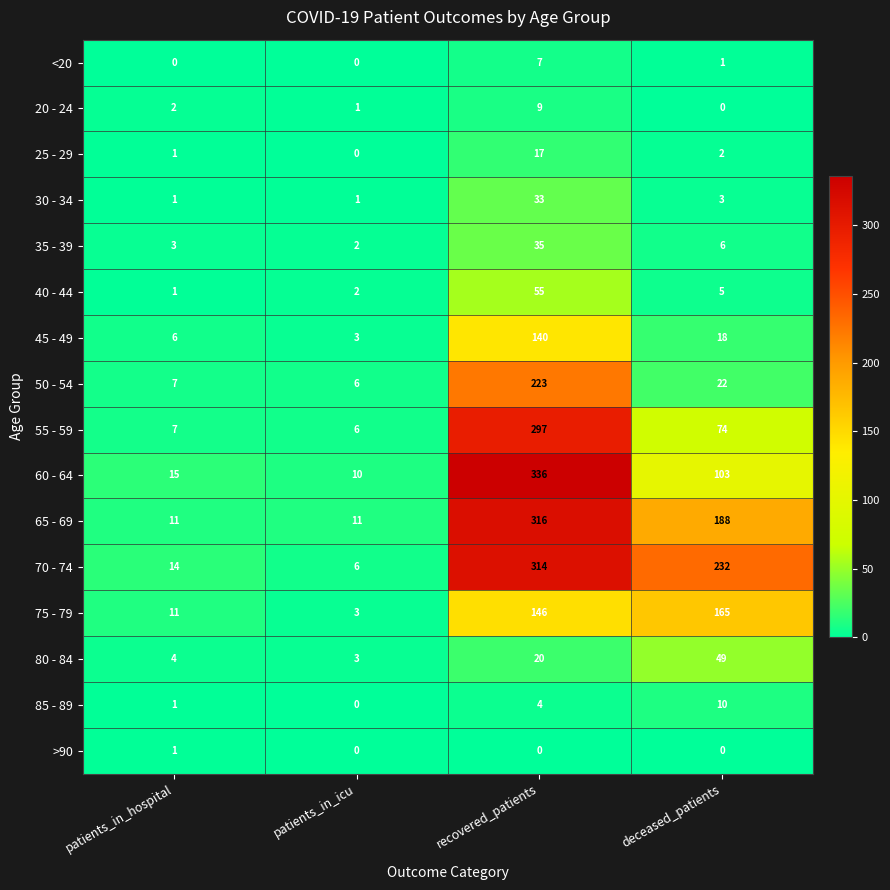

What is the average value of the 70 - 74 series?

142